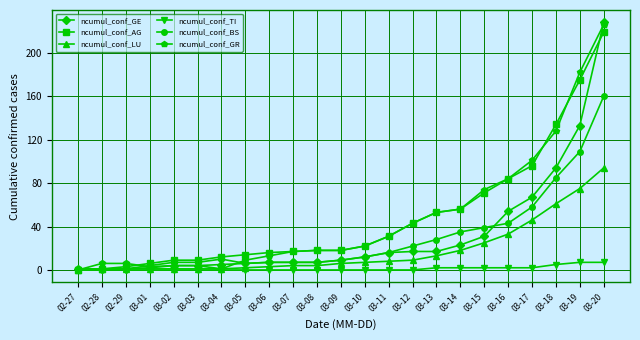

What is the difference between the maximum and minimum values in the ncumul_conf_TI series?

7